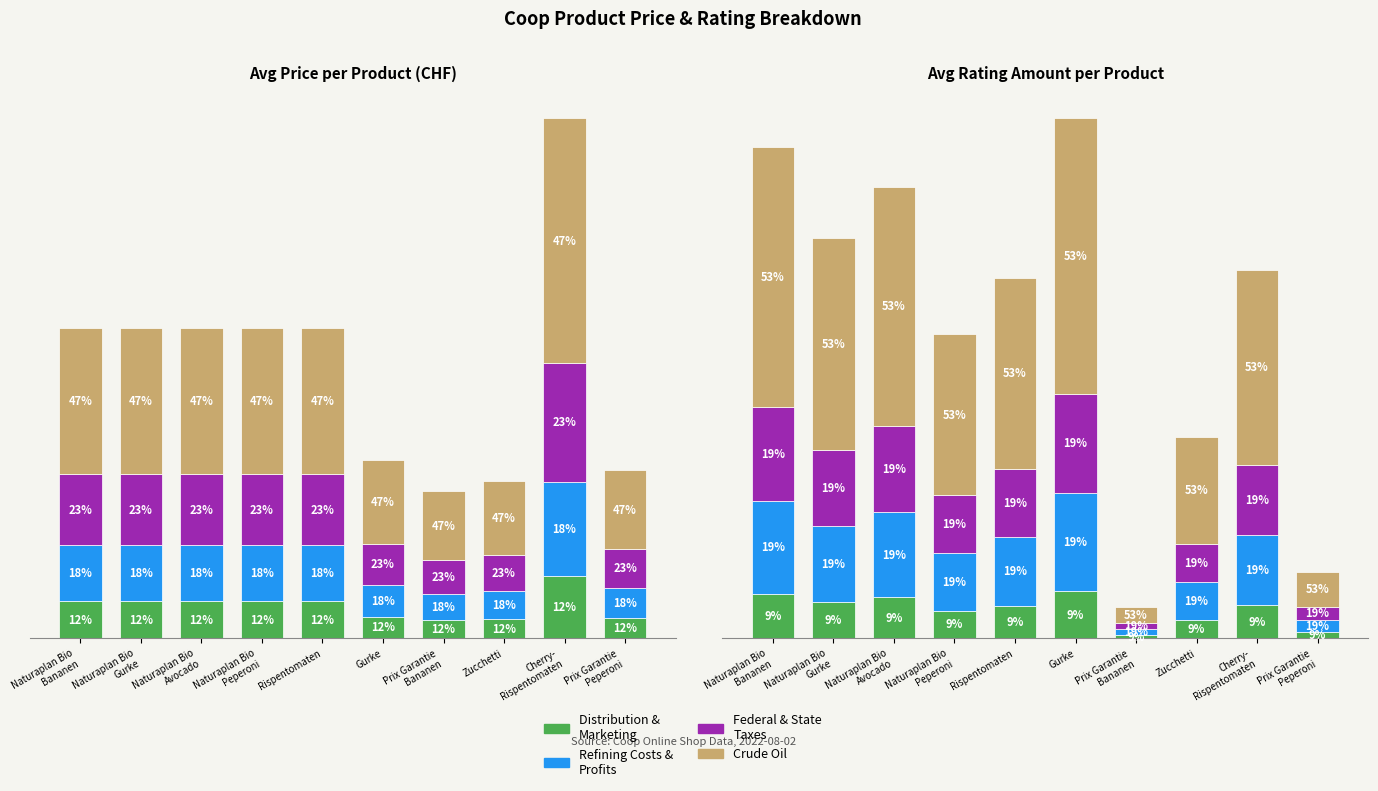

What is the highest value of the Federal & State
Taxes series?

59.5